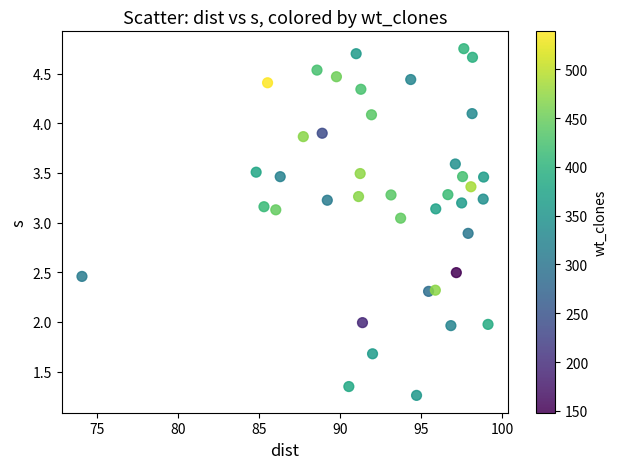

What is the range of X values (max minus min)?

25.1